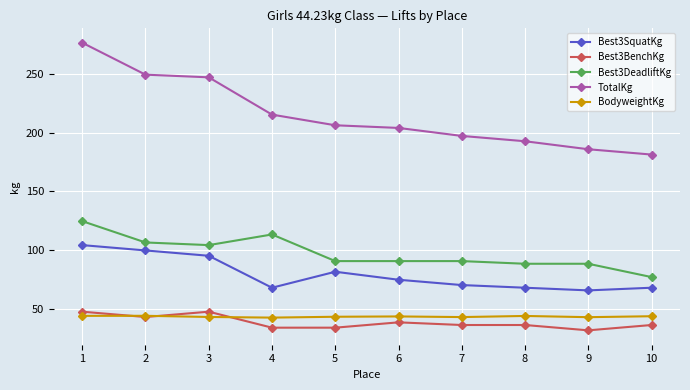

What is the sum of the Best3BenchKg values at 10 and 4?

70.3